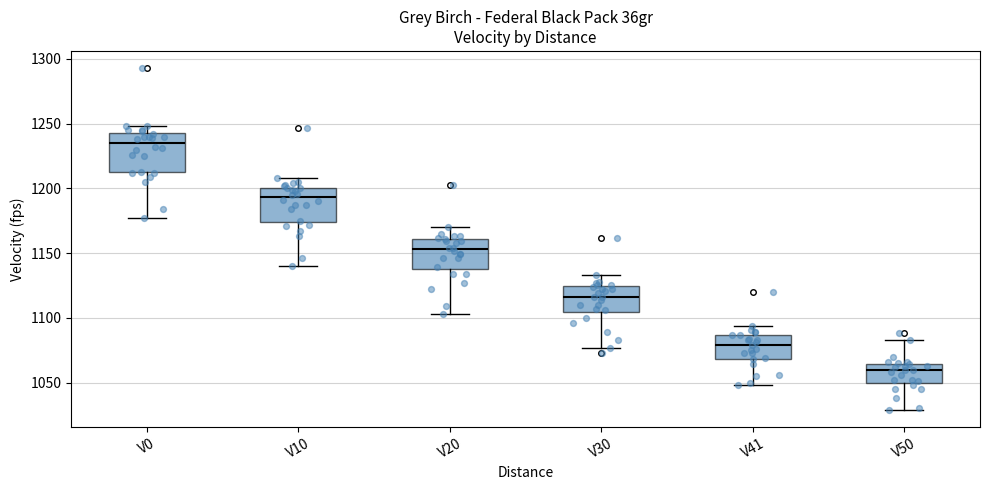

Reading left to right, transcribe this box plot: for each box, give where its median line is, the range the box spans, and where its two whiskers end, as read against the y-axis. The values are not printed on the chart, so give them approximately, as read against the axis.

V0: median 1235, box 1215 to 1245, whiskers 1175 to 1250
V10: median 1195, box 1175 to 1200, whiskers 1140 to 1210
V20: median 1155, box 1140 to 1160, whiskers 1105 to 1170
V30: median 1115, box 1105 to 1125, whiskers 1075 to 1135
V41: median 1080, box 1070 to 1085, whiskers 1050 to 1095
V50: median 1060, box 1050 to 1065, whiskers 1030 to 1085